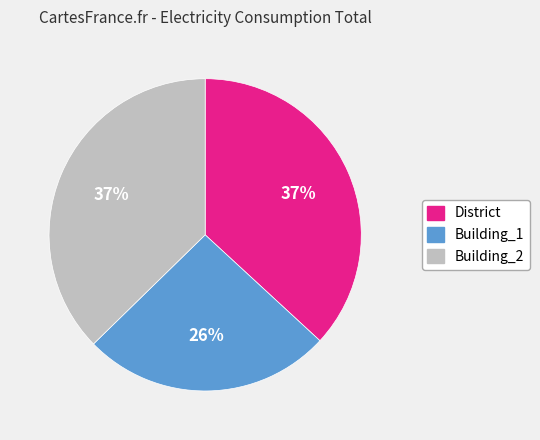

Does Building_2 account for over 50% of the chart?

No